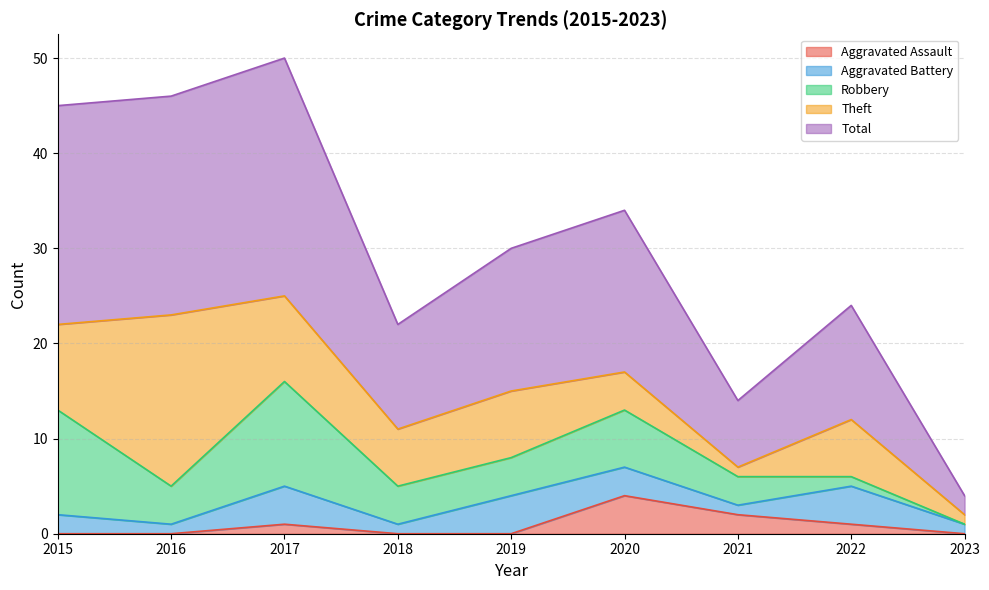

Which has a higher value, 2018 or 2021?

2021